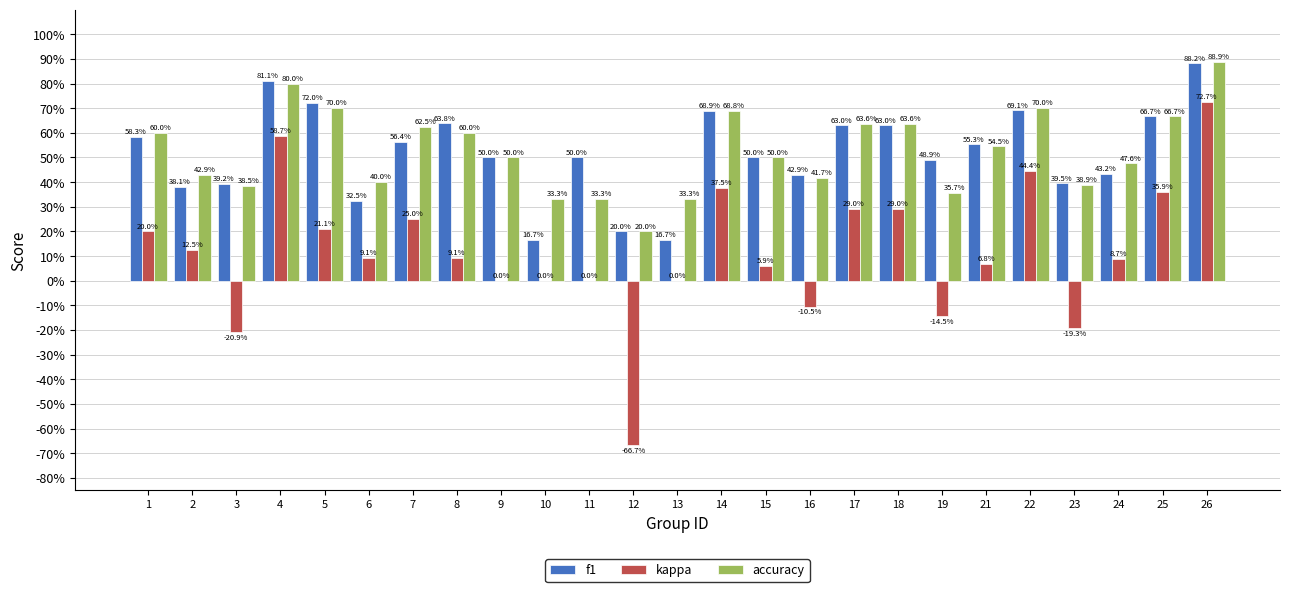

What is the value of the f1 bar at the 8th from the left?

0.6